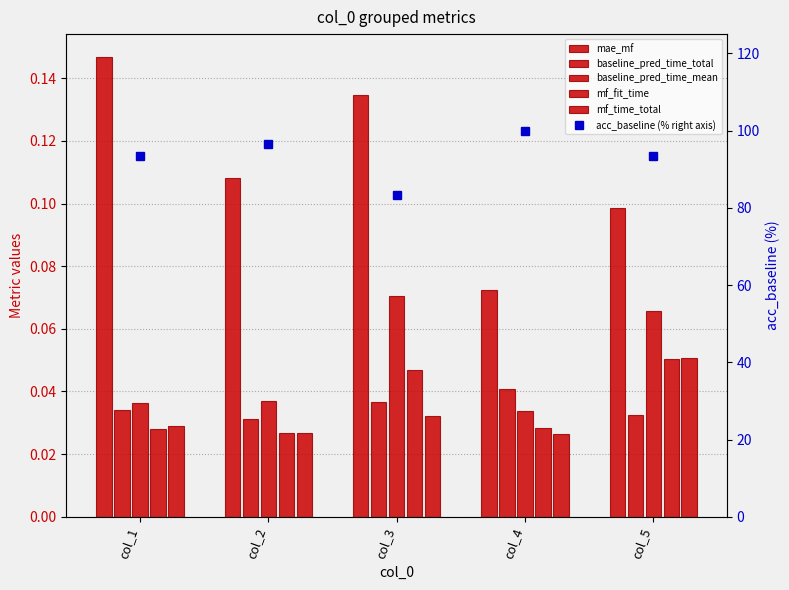

How many mae_mf values are between 0 and 1?

5